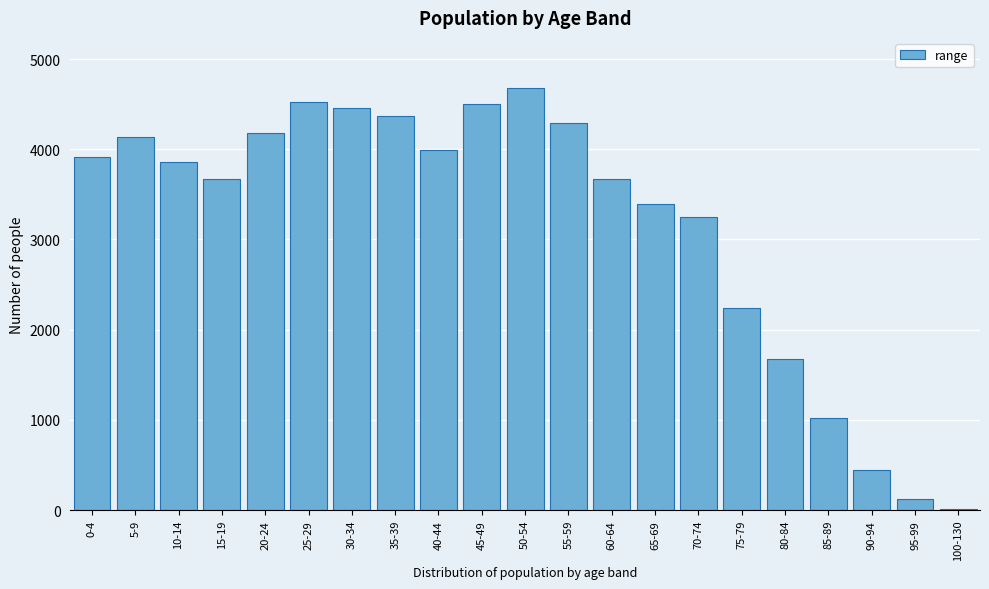

The value at 75-79 is 3712. True or false?

False